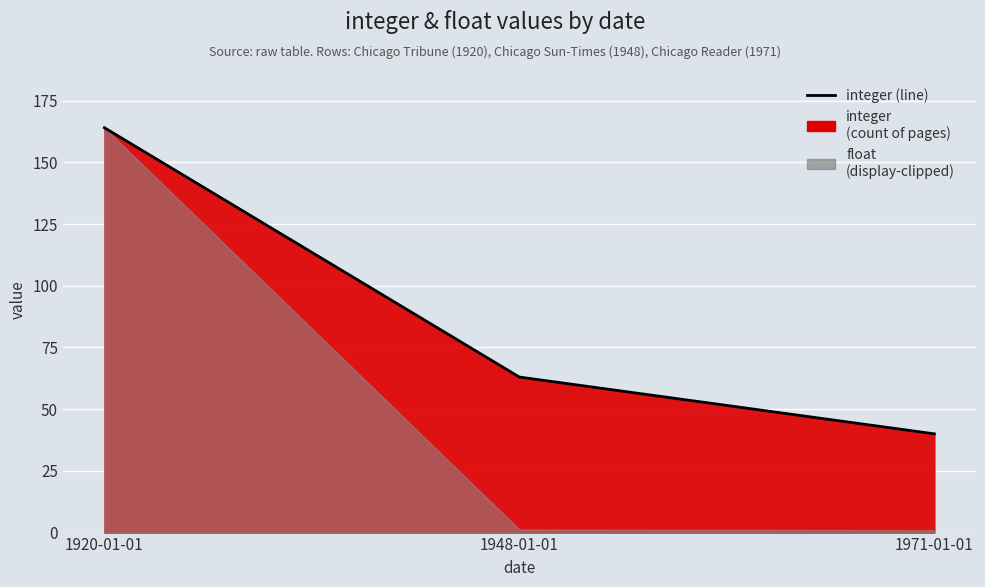

How many lines are shown in the chart?

1